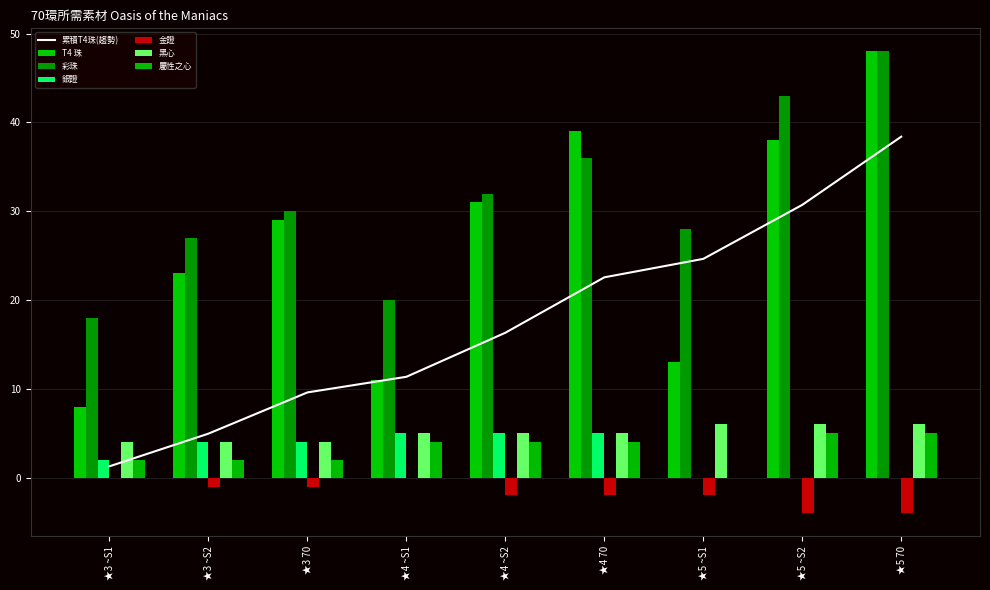

At which category is the sum across all series the highest?

★5 70